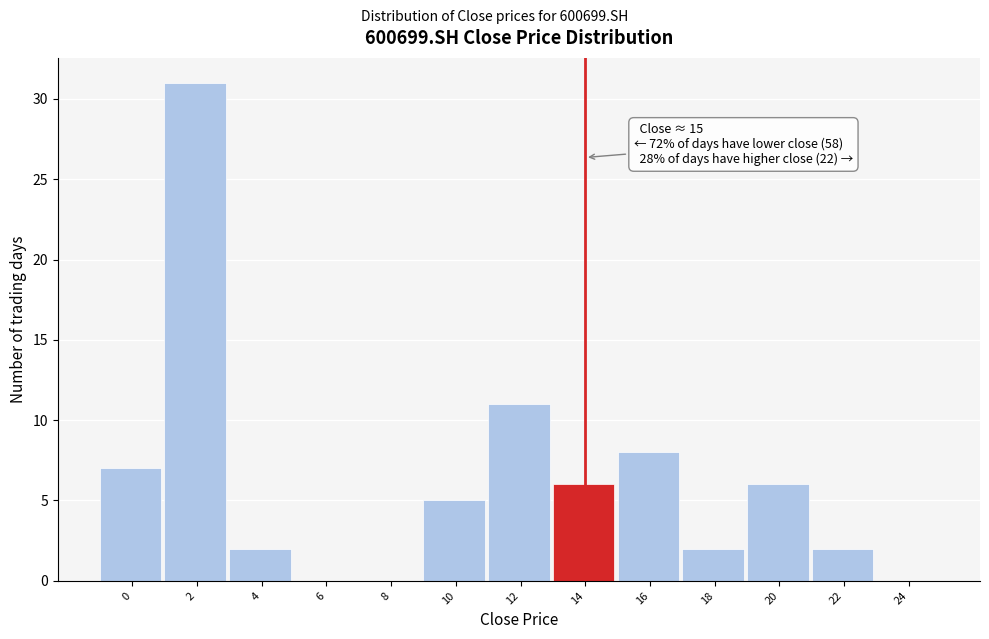

Reading left to right, extract all data points from this chart.

0=7	2=31	4=2	6=0	8=0	10=5	12=11	14=6	16=8	18=2	20=6	22=2	24=0